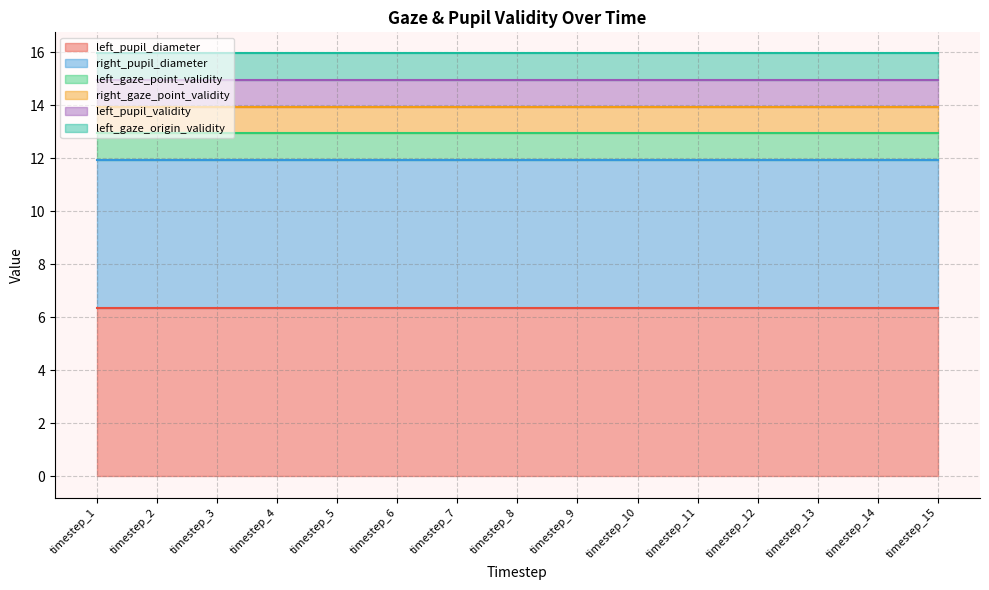

What are all the series names shown in the legend?

left_pupil_diameter, right_pupil_diameter, left_gaze_point_validity, right_gaze_point_validity, left_pupil_validity, left_gaze_origin_validity